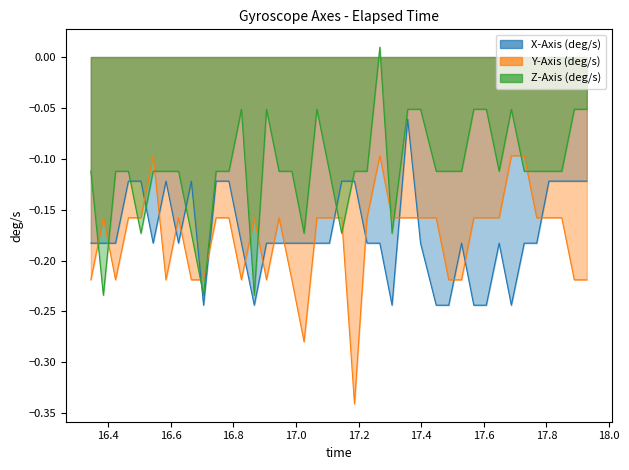

What is the value of the Z-Axis (deg/s) point at the 10th from the left?

-0.2